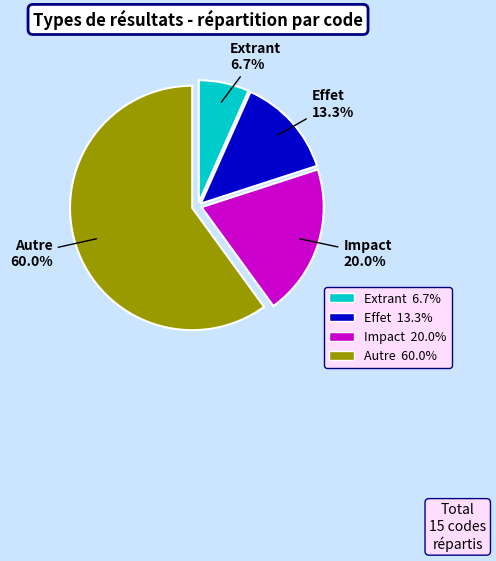

The Autre slice represents 60% of the pie. True or false?

True